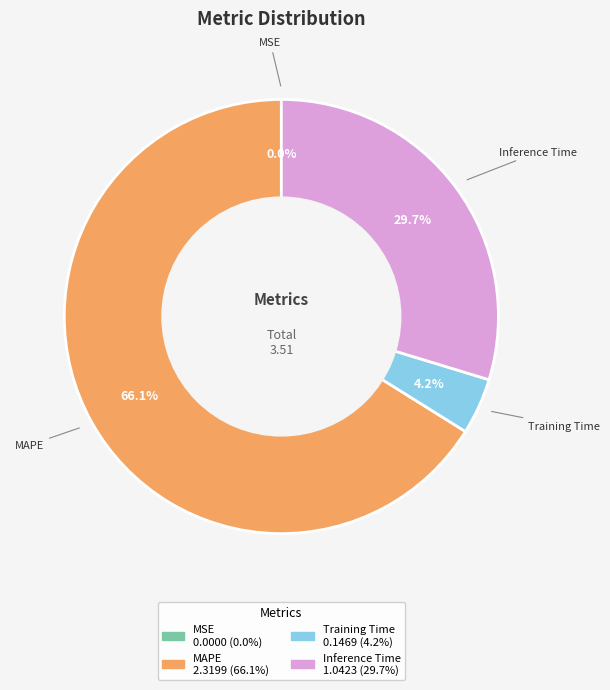

What is the largest slice in the pie chart?

MAPE